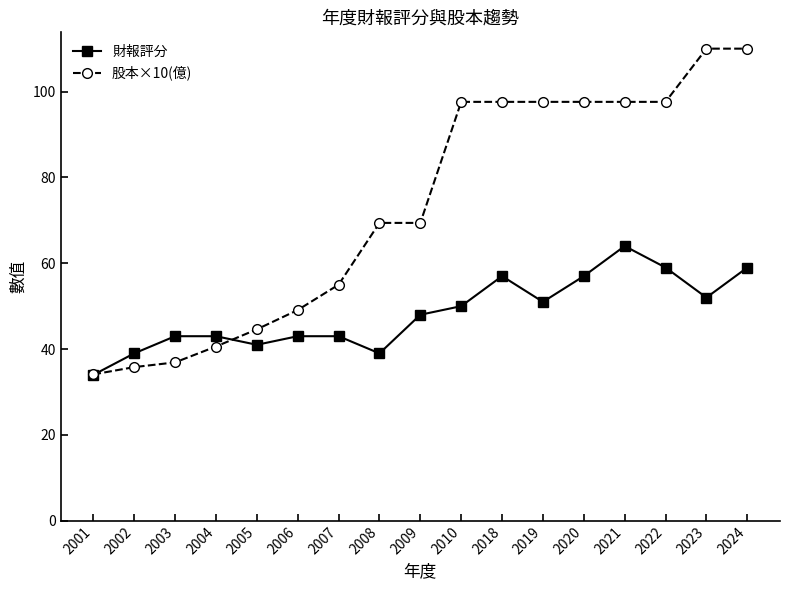

What is the total value across all series at 2002?

74.8